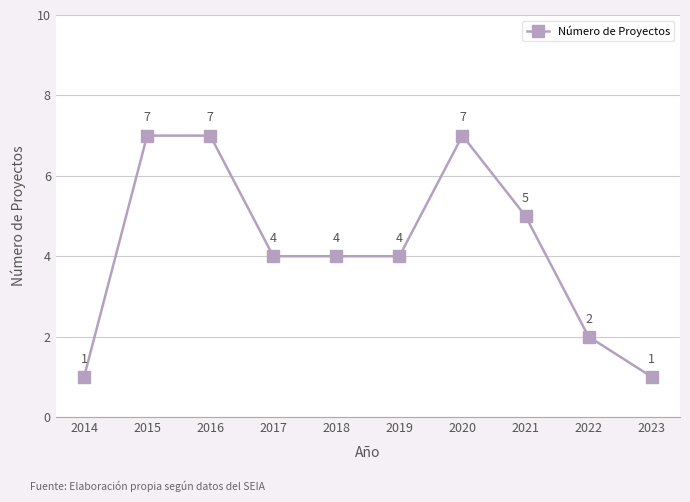

Reading left to right, what are all the values shown in this chart?

1	7	7	4	4	4	7	5	2	1